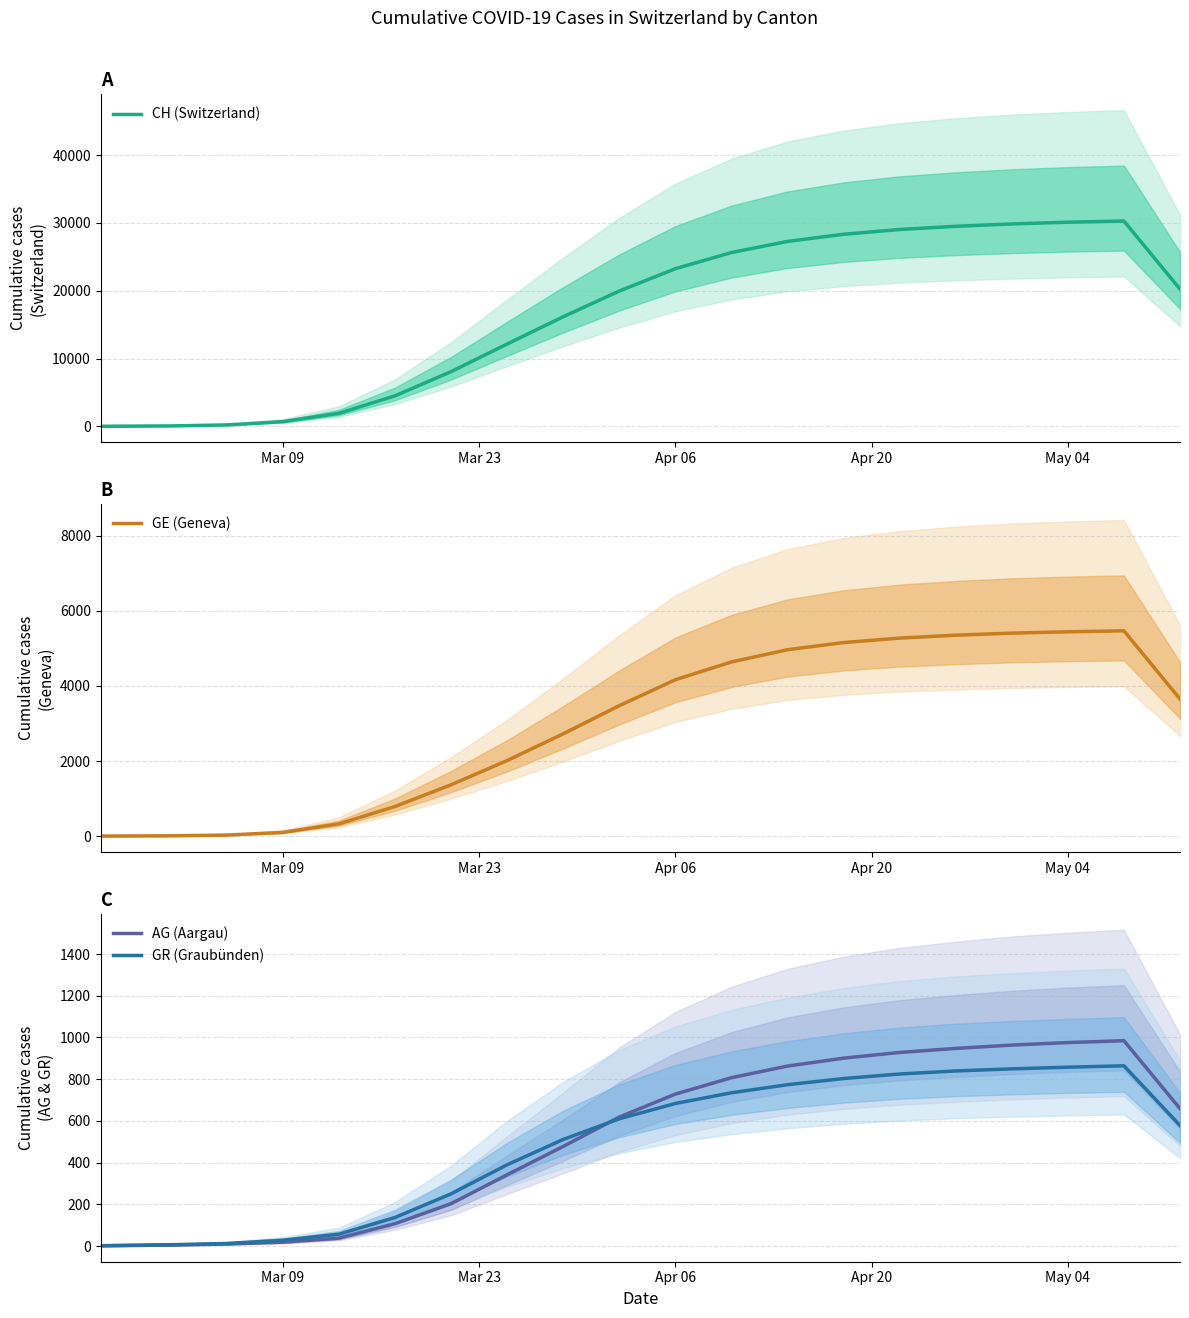

What is the maximum value for AG (Aargau)?

984.7